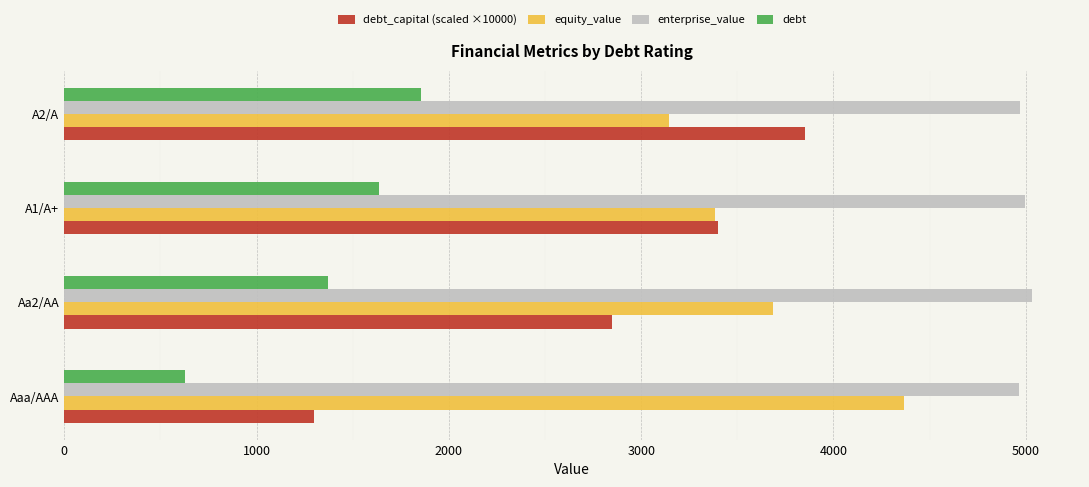

The enterprise_value series shows 4966.3 at Aaa/AAA. True or false?

True